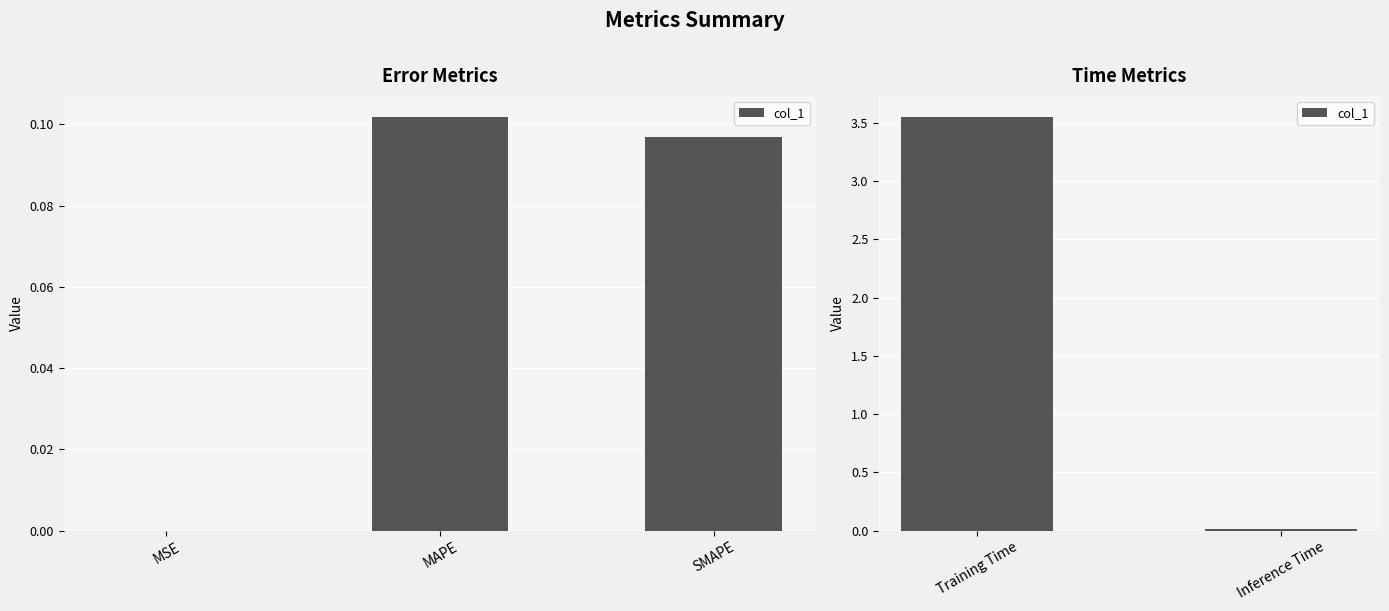

Count the number of categories in the chart.

2